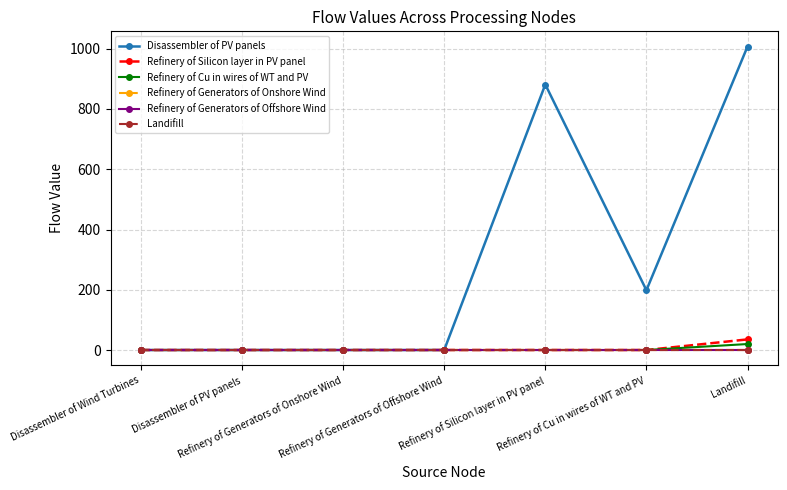

What is the sum of the Disassembler of PV panels values at Refinery of Cu in wires of WT and PV and Refinery of Generators of Offshore Wind?

198.4